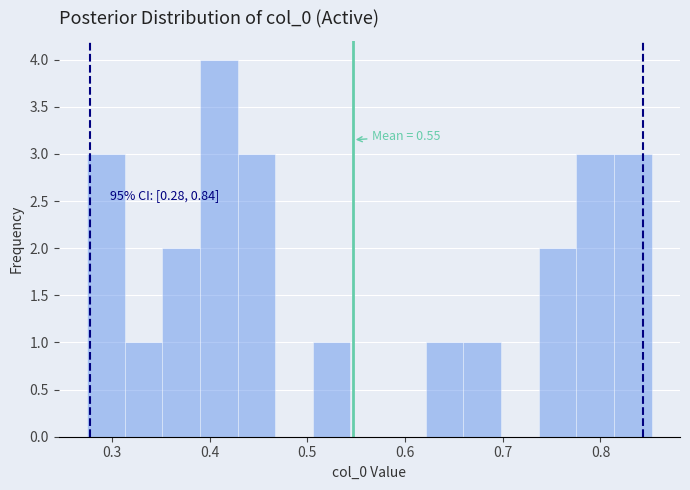

Around what value on the x-axis is the tallest bar? Give the approximate position of its centre, as read against the axis.

0.41